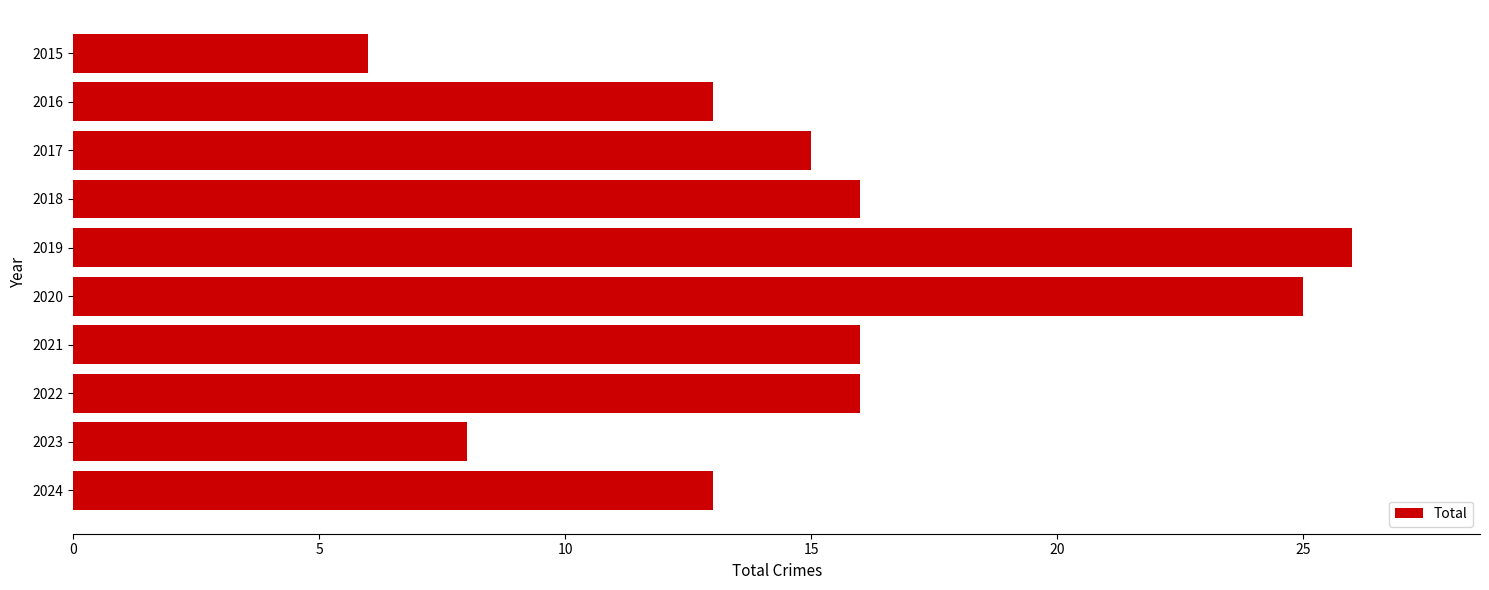

Which has a higher value, 2024 or 2017?

2017